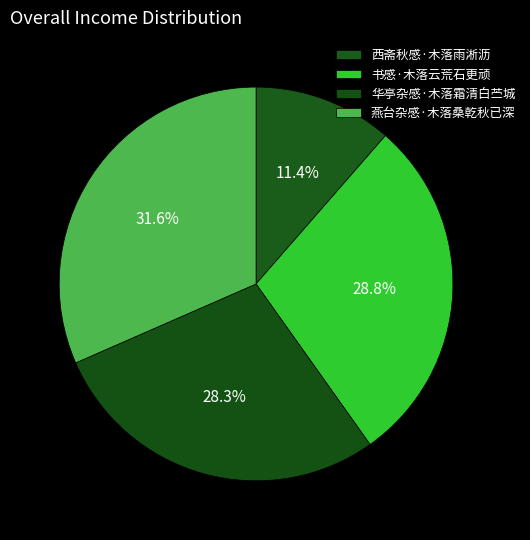

What is the ratio of the value at 燕台杂感·木落桑乾秋已深 to the value at 华亭杂感·木落霜清白苎城?

1.1